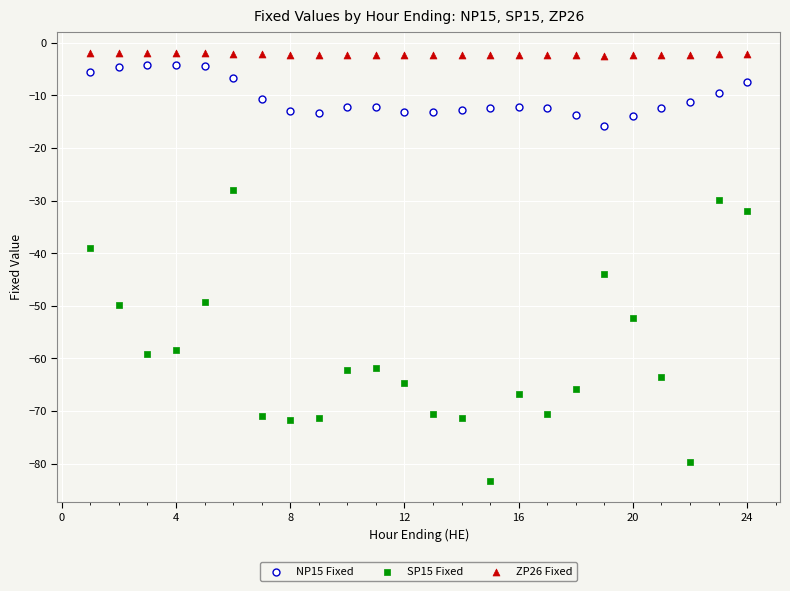

Which series has the widest spread of Y values?

SP15 Fixed